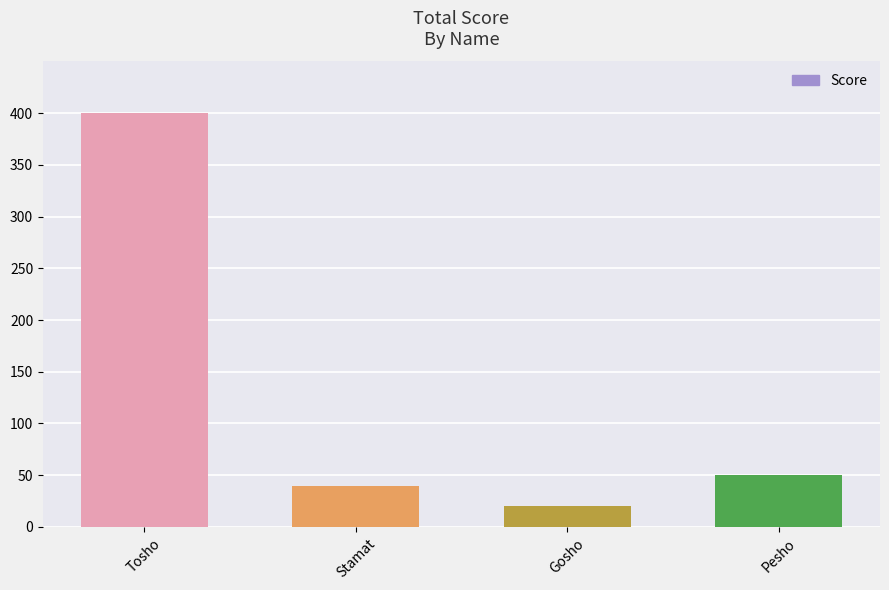

How many data points does each series have?

4